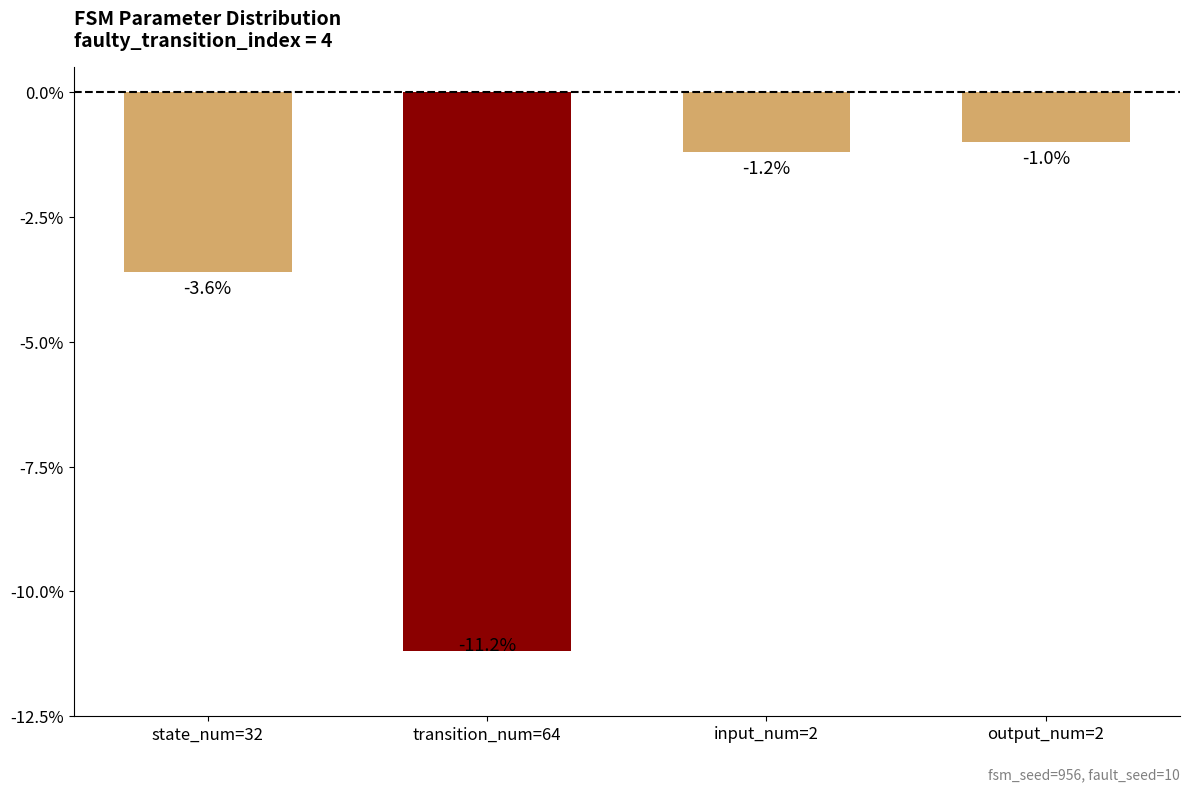

Is it true that the value at output_num=2 is -1.0?

True